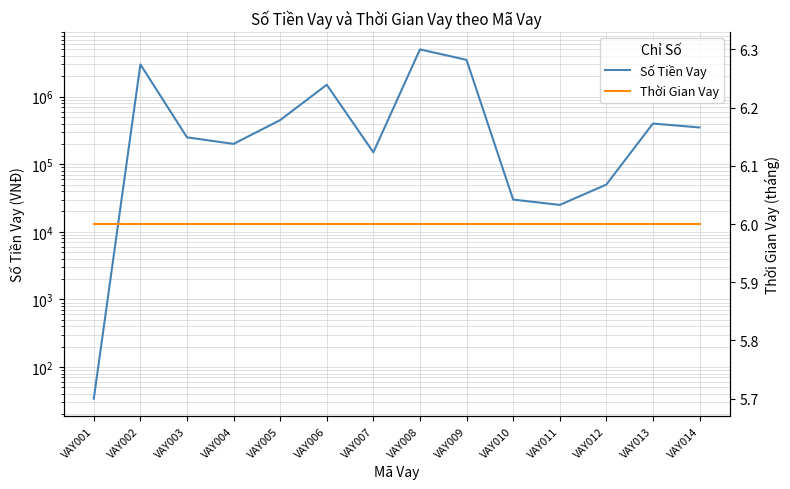

True or false: Số Tiền Vay and Thời Gian Vay intersect in this chart.

False